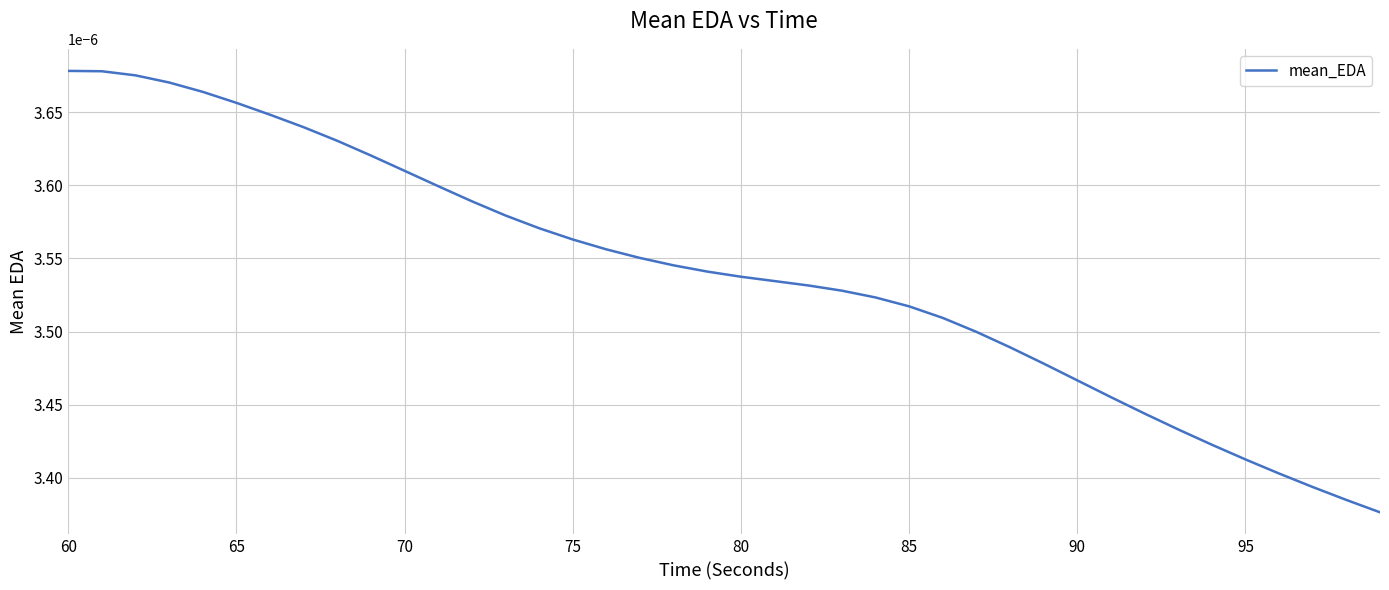

At which category does the chart reach its peak across all series?

60